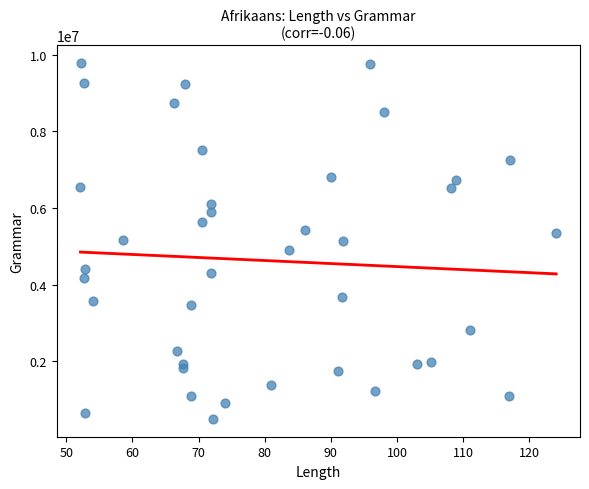

What is the range of Y values (max minus min)?

9284167